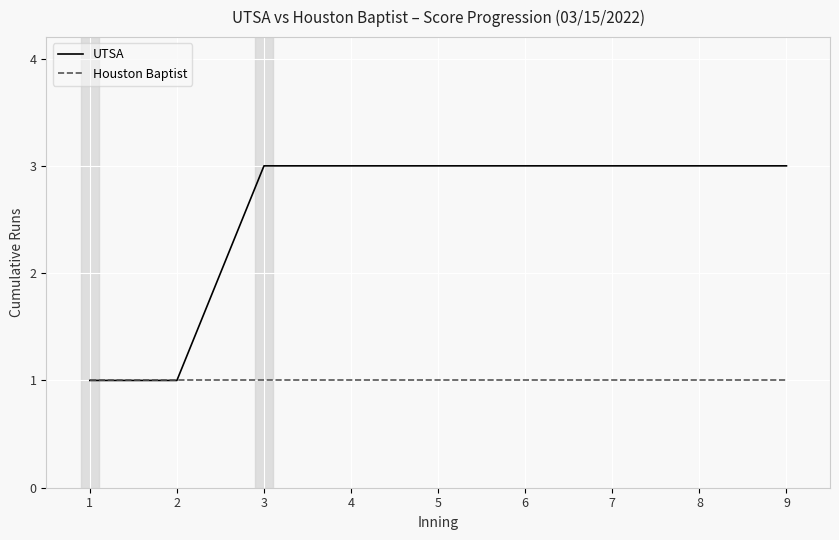

Which series changed the most between 1 and 4?

UTSA